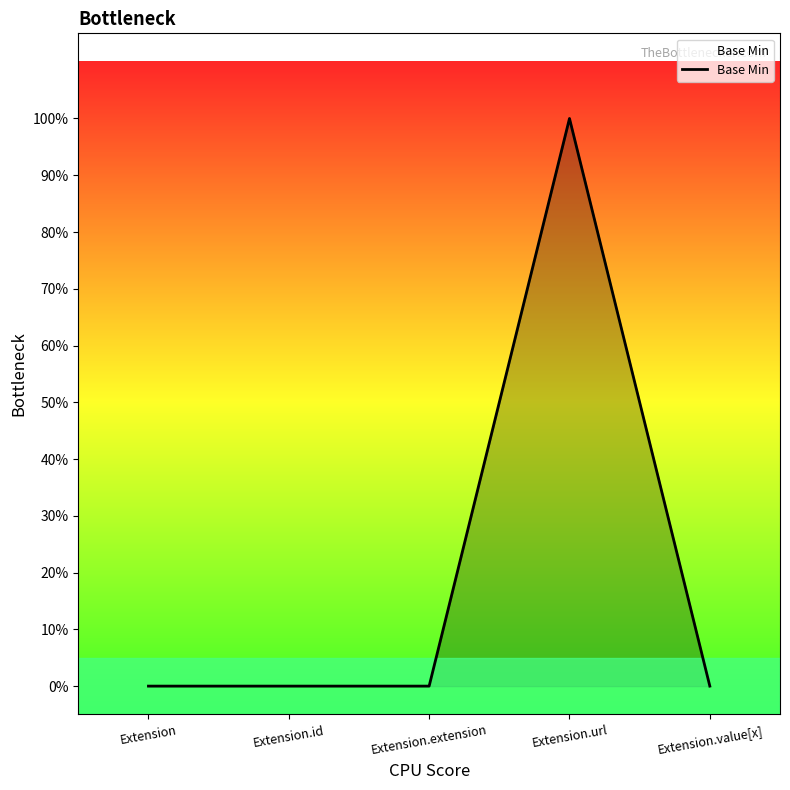

Does the chart have visible grid lines?

No